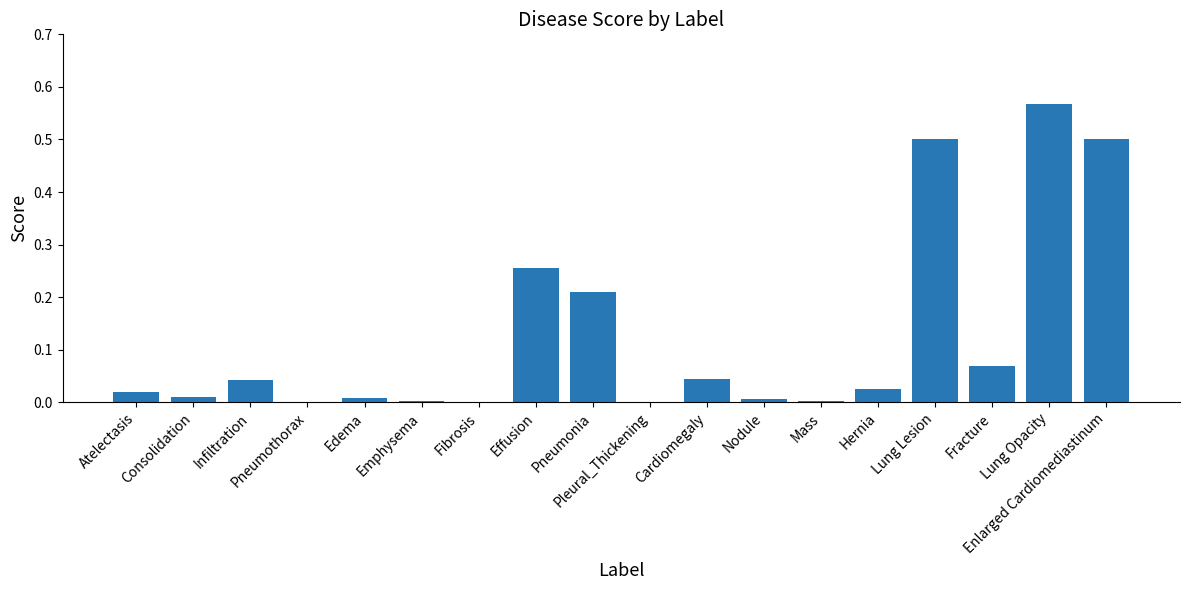

Which category has the highest value across all series?

Lung Opacity